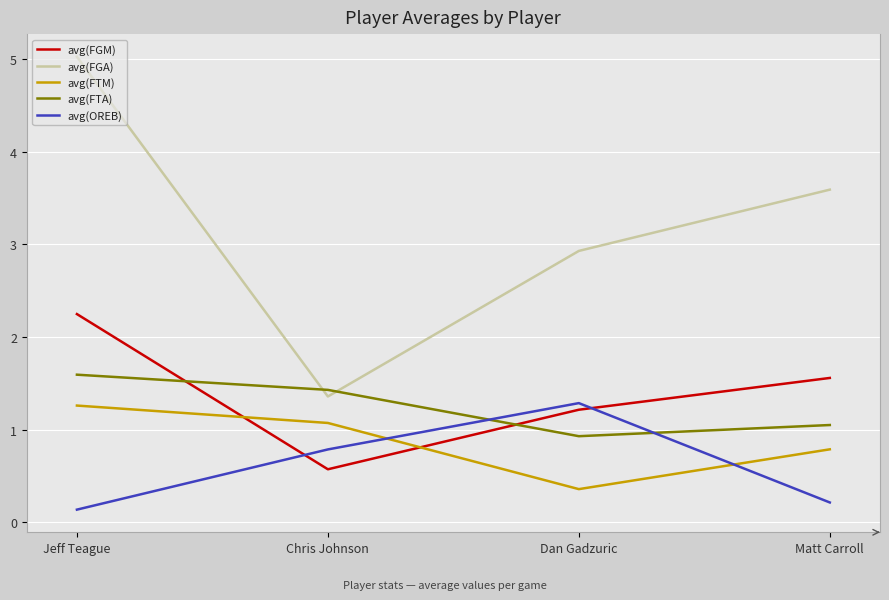

Between Jeff Teague and Dan Gadzuric, which series saw the biggest shift?

avg(FGA)